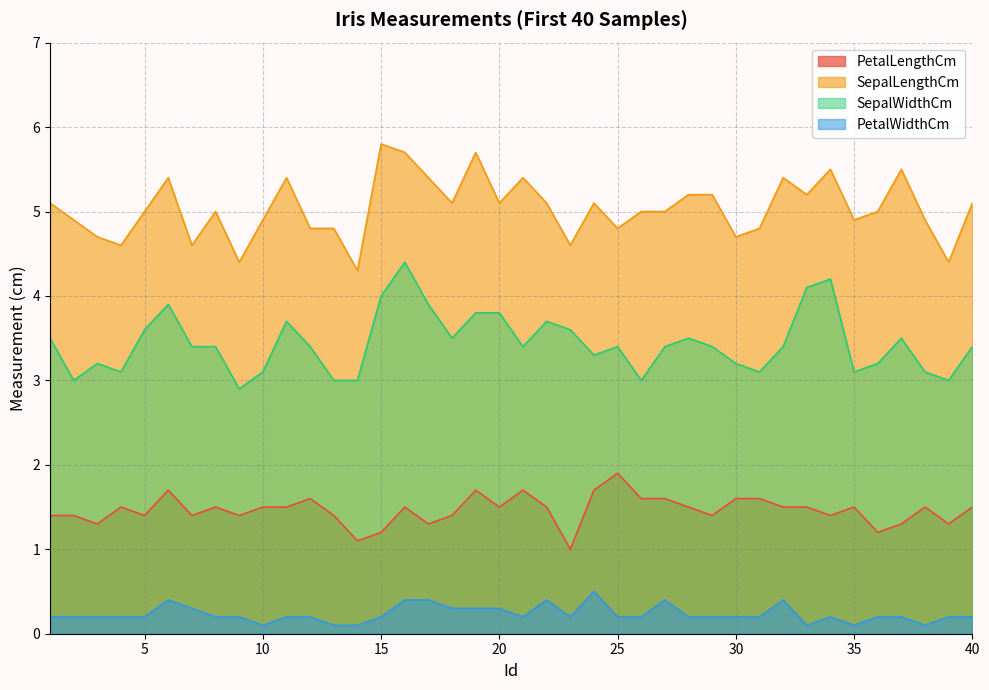

True or false: SepalWidthCm and SepalLengthCm cross at least once.

False